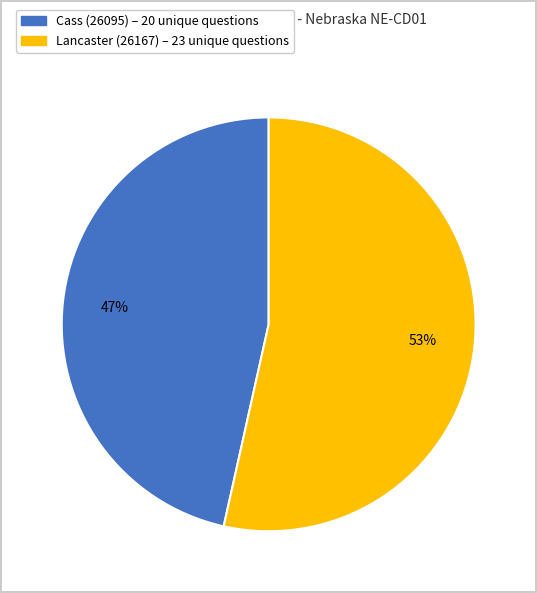

Is there a majority slice in this chart?

Yes